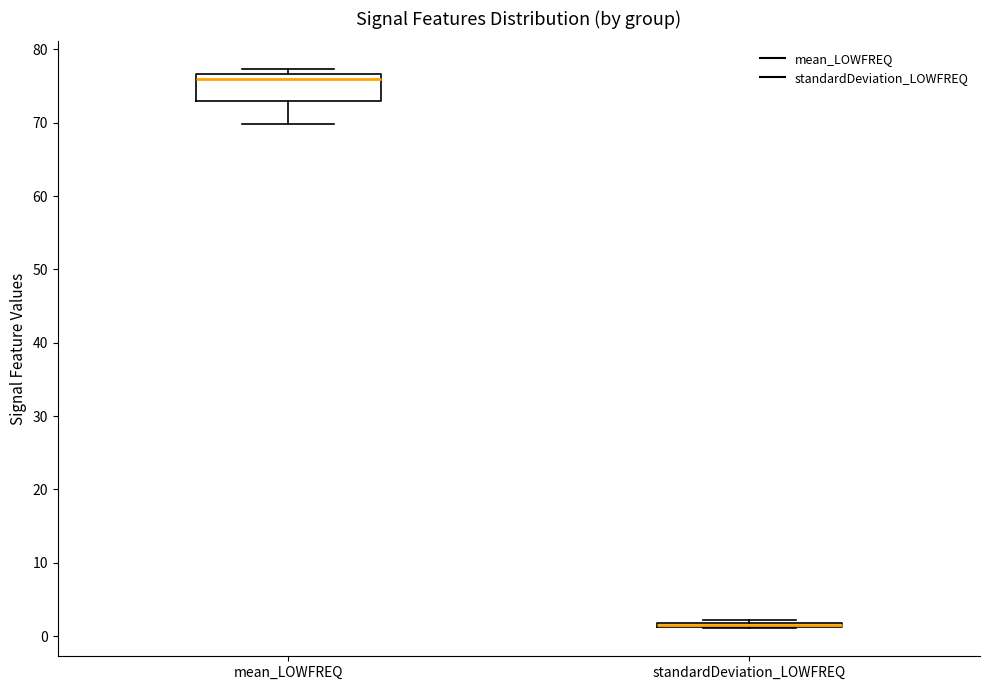

Where is the lower edge of the box for standardDeviation_LOWFREQ on the y-axis? The values are not printed on the chart, so give them approximately, as read against the axis.

1